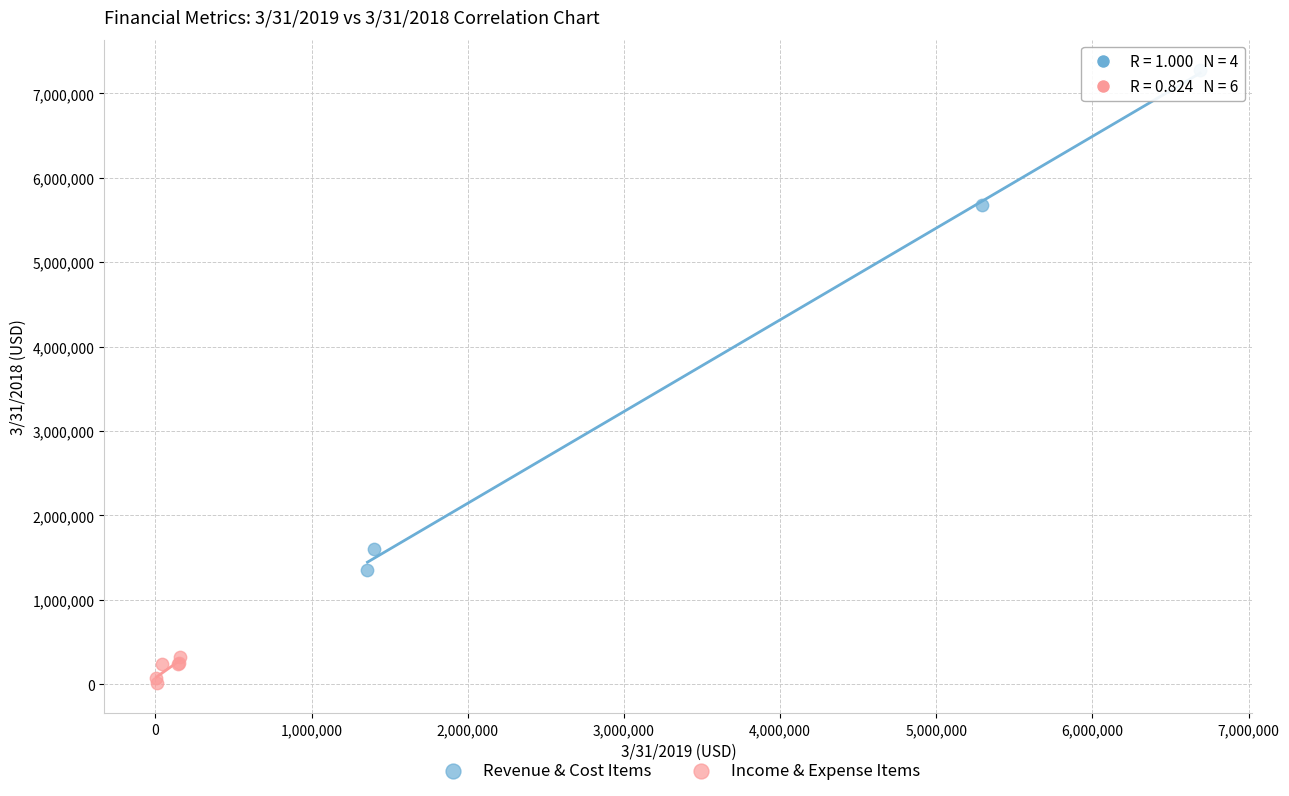

Which series reaches the minimum Y coordinate?

Income & Expense Items